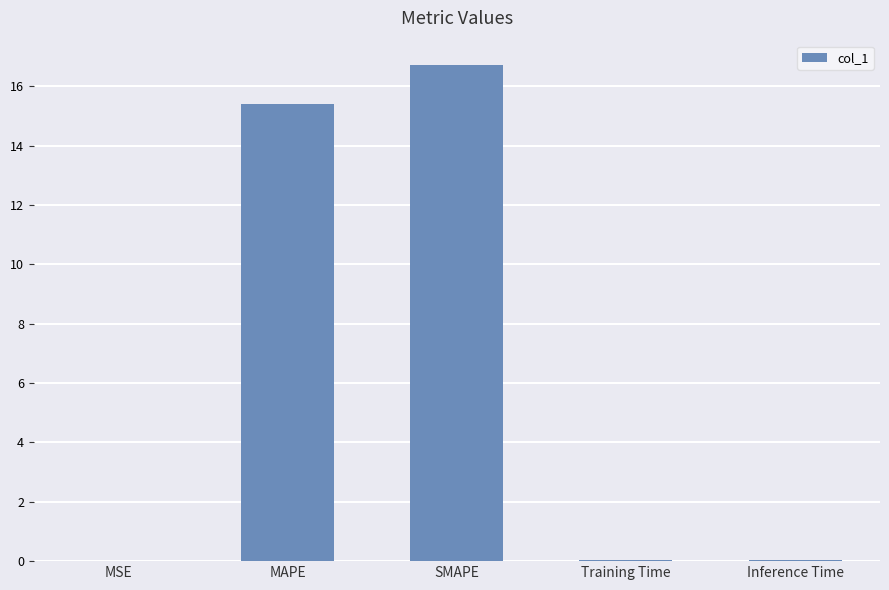

At which label is the value closest to 8?

MAPE